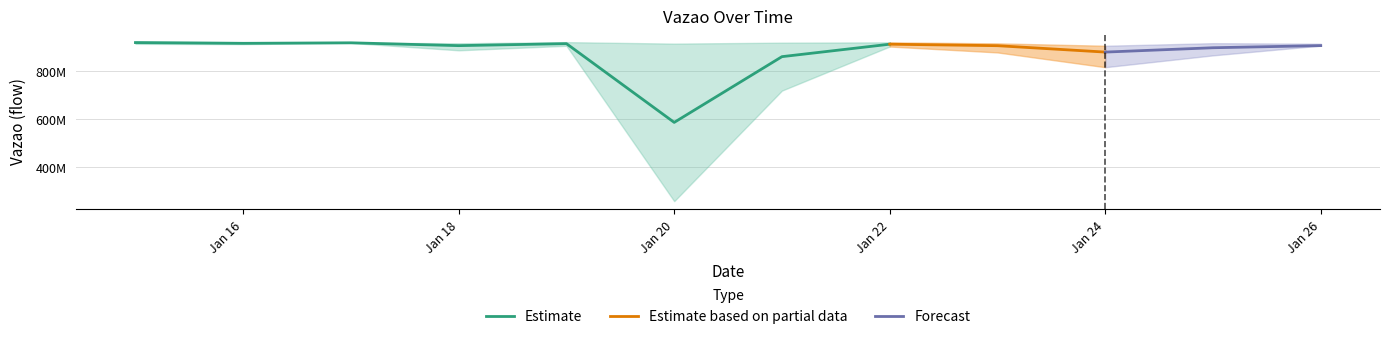

The Vazao_upper series shows 919828803.0 at 2024-01-17. True or false?

True